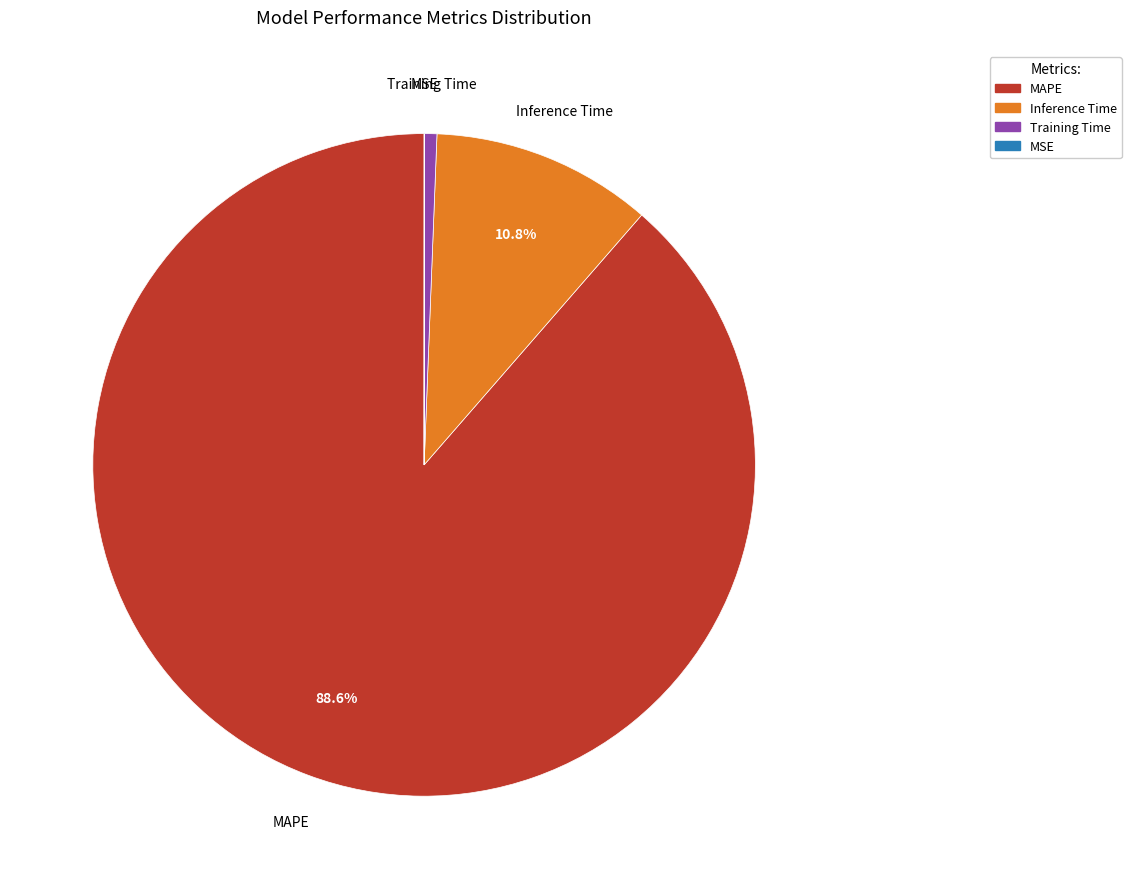

Is it true that MAPE is 89% of the pie?

True